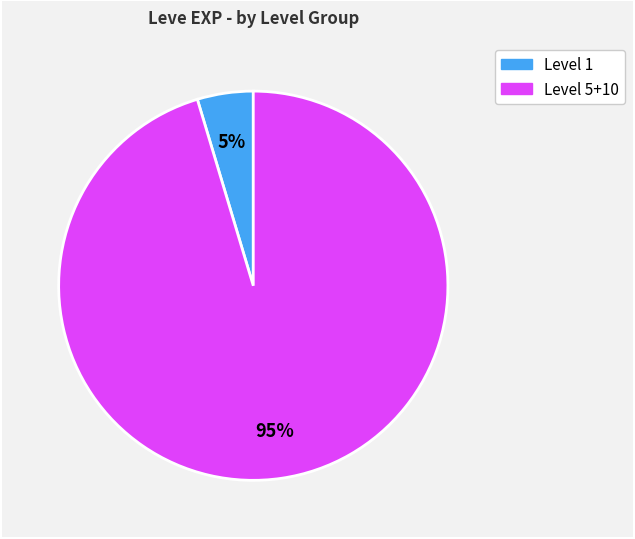

To the nearest percent, what is the average slice percentage?

50%